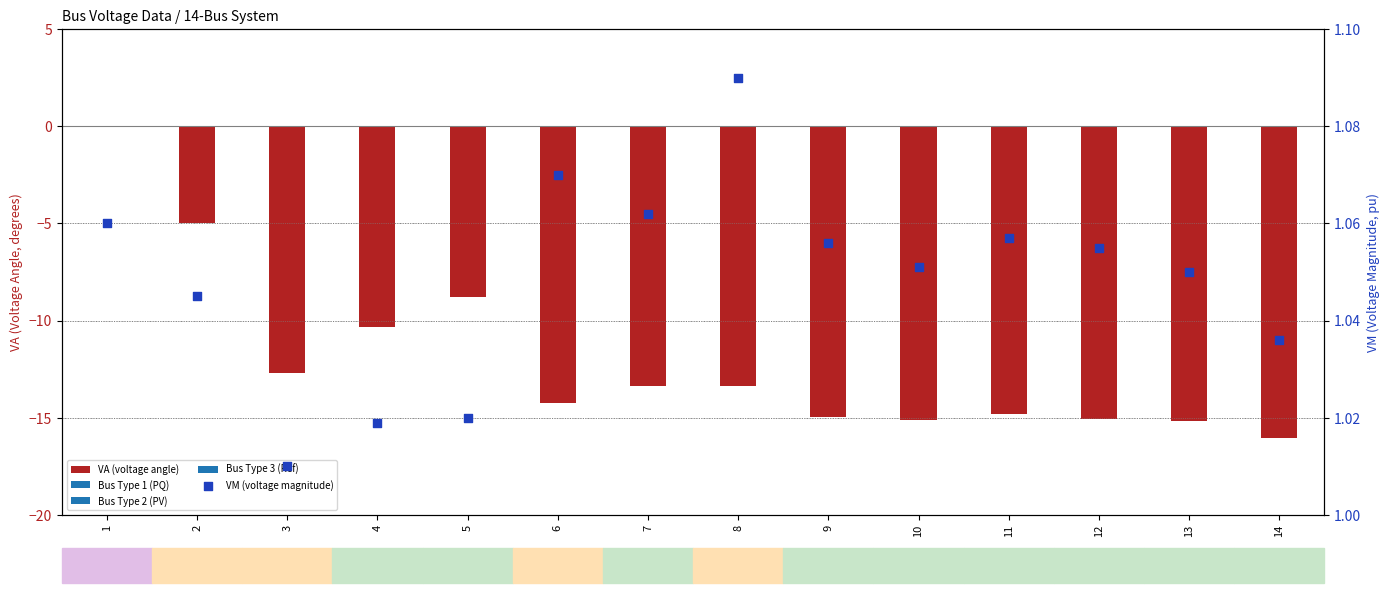

At how many categories does at least one series exceed -1?

14